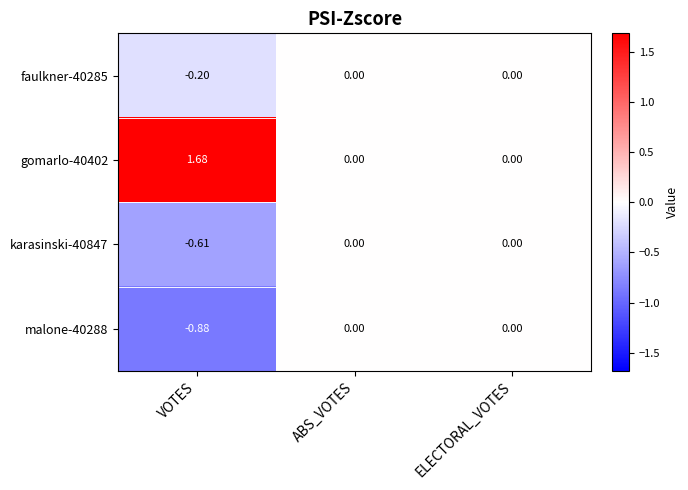

At which label does malone-40288 reach its minimum?

VOTES